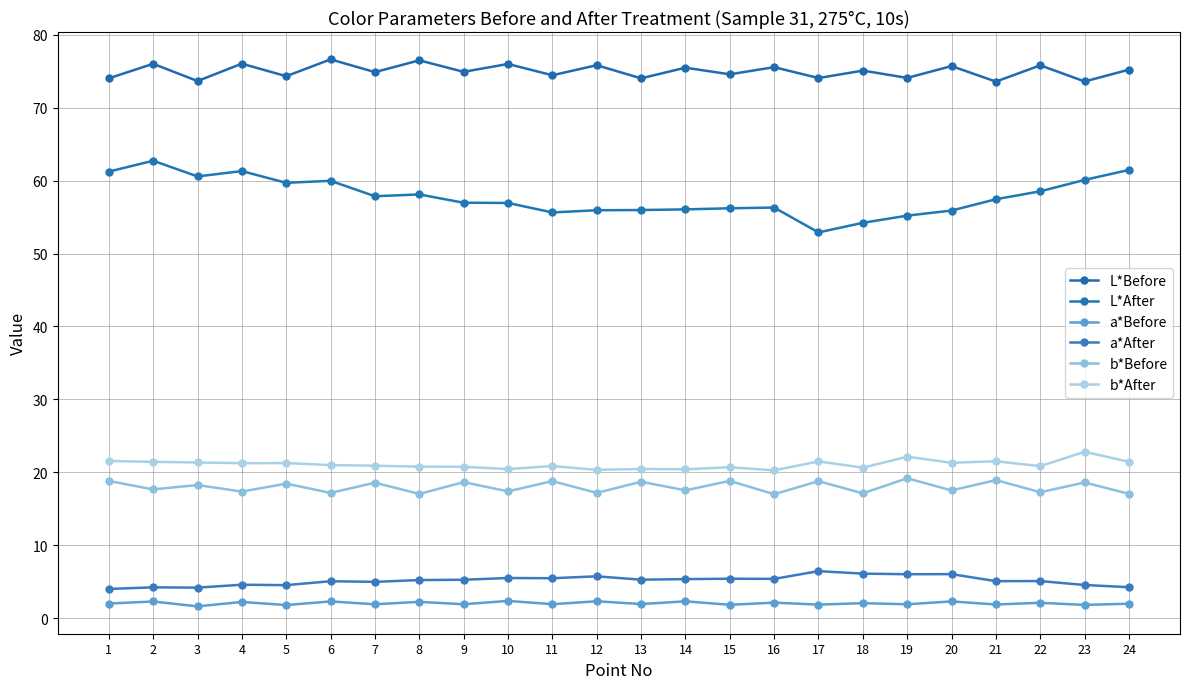

True or false: a*Before and b*After intersect in this chart.

False